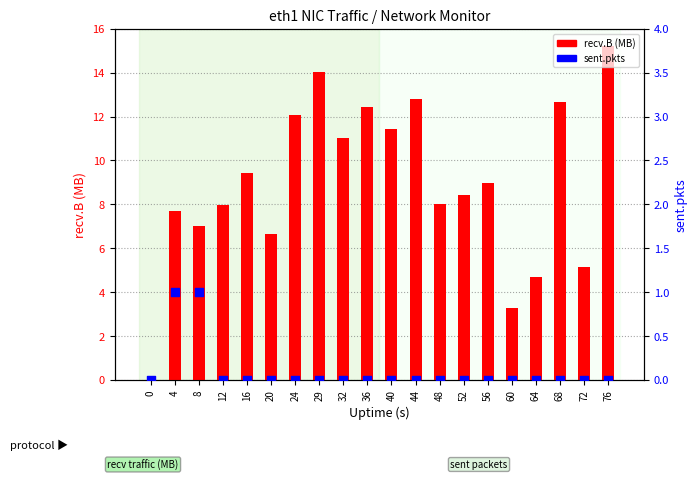

What are all the series names shown in the legend?

recv.B (MB), sent.pkts